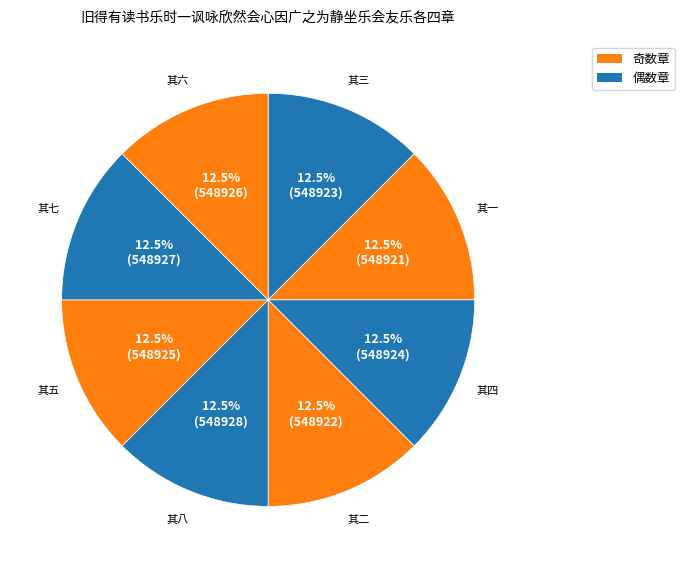

Count the number of slices in the pie.

8